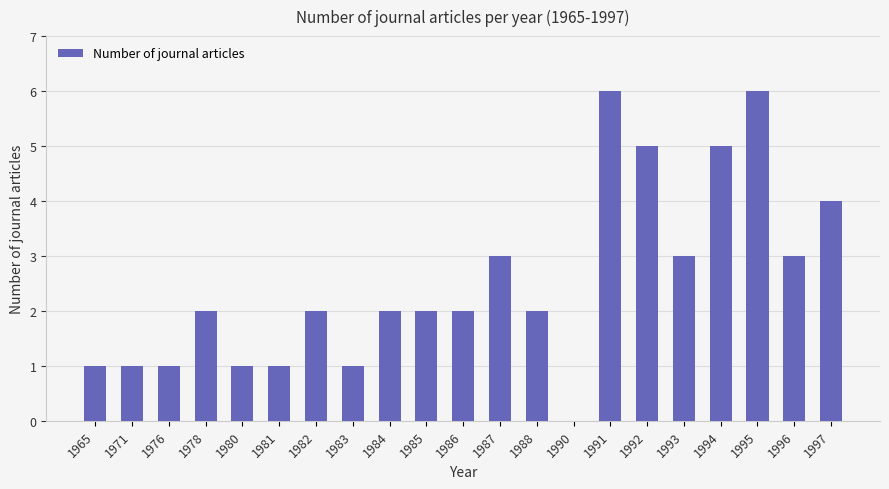

What is the greatest value displayed?

6